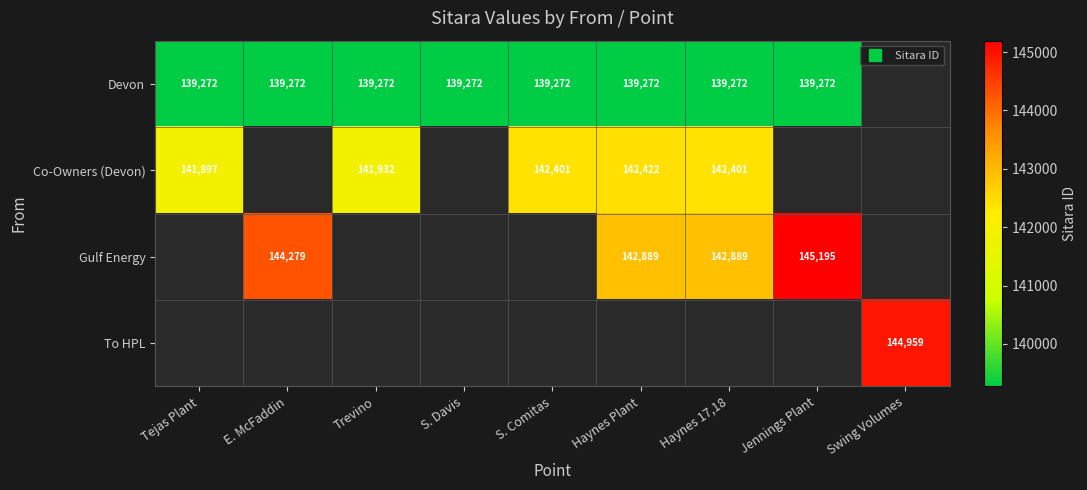

True or false: Devon has a value of 232888.5 at Haynes Plant.

False